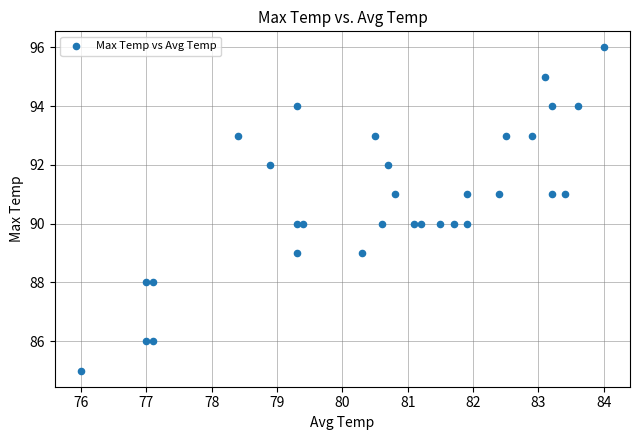

What is the range of Y values (max minus min)?

11